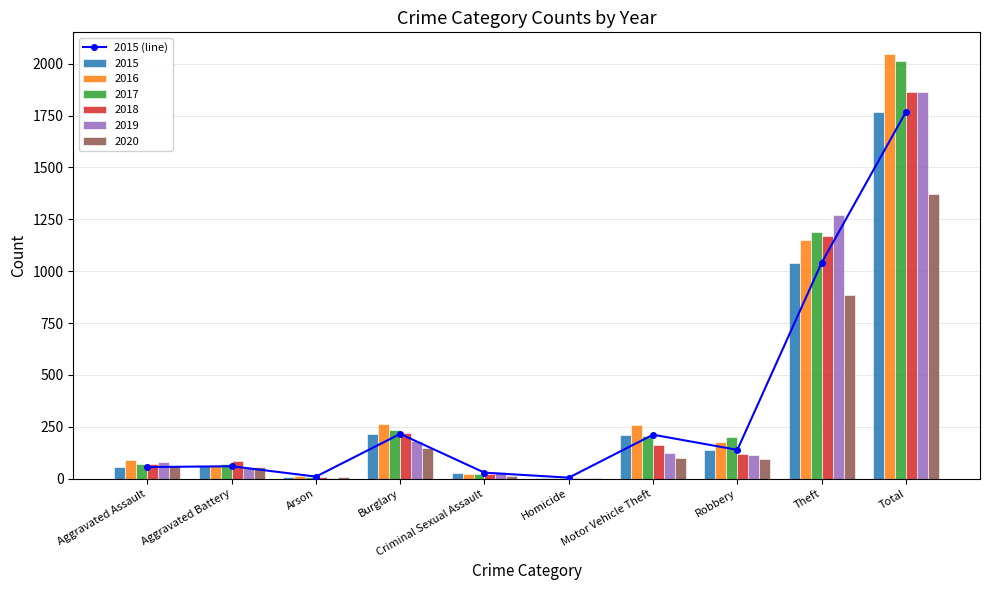

Rank the categories by value from highest to lowest.

Total, Theft, Burglary, Motor Vehicle Theft, Robbery, Aggravated Battery, Aggravated Assault, Criminal Sexual Assault, Arson, Homicide